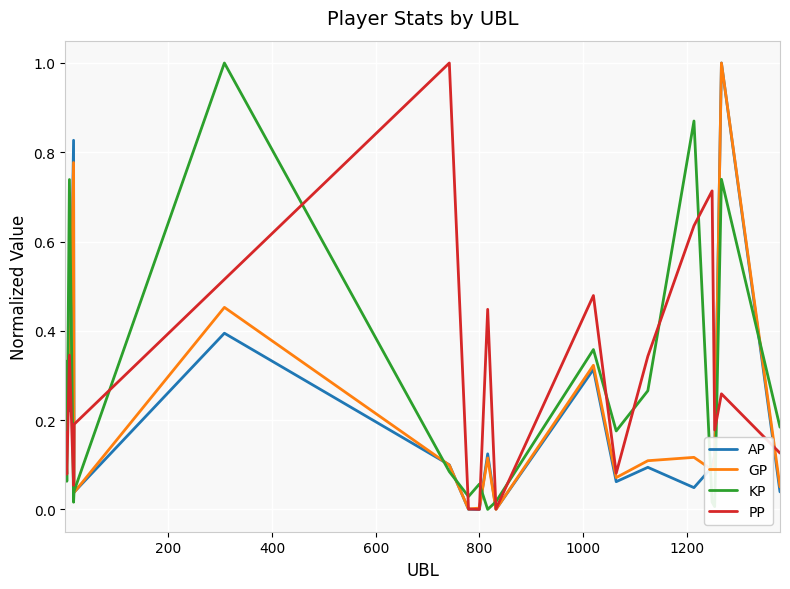

What are all the series names shown in the legend?

AP, GP, KP, PP